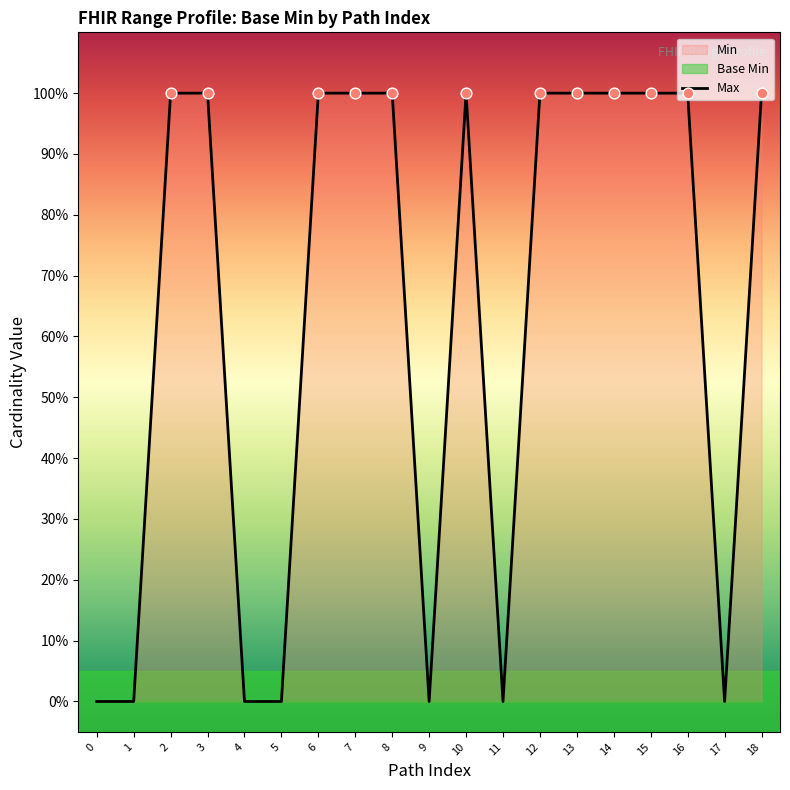

Between 5 and 1, which is larger?

5